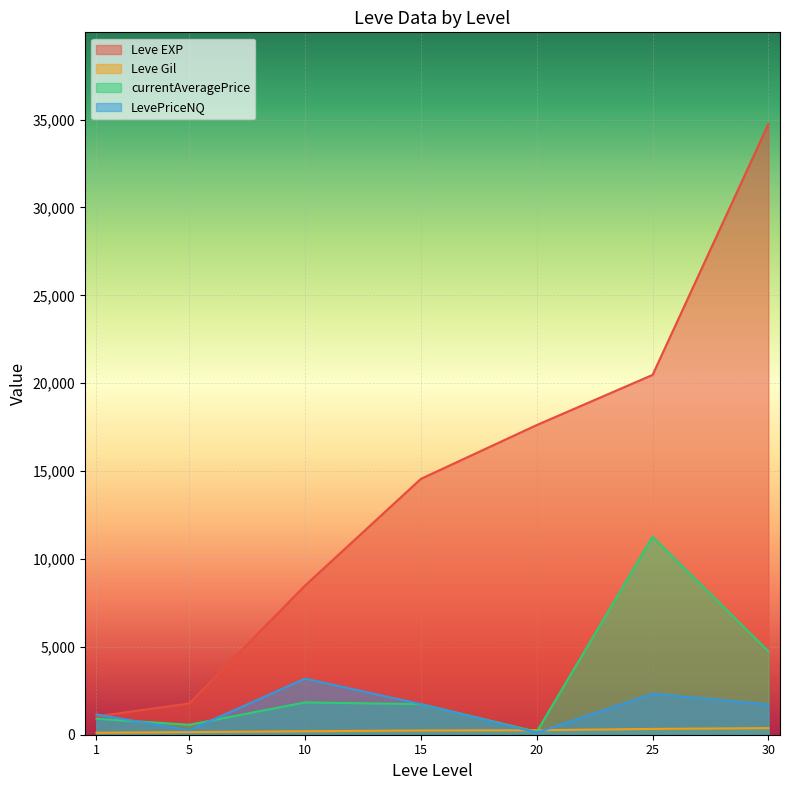

How many distinct data groups are displayed?

4